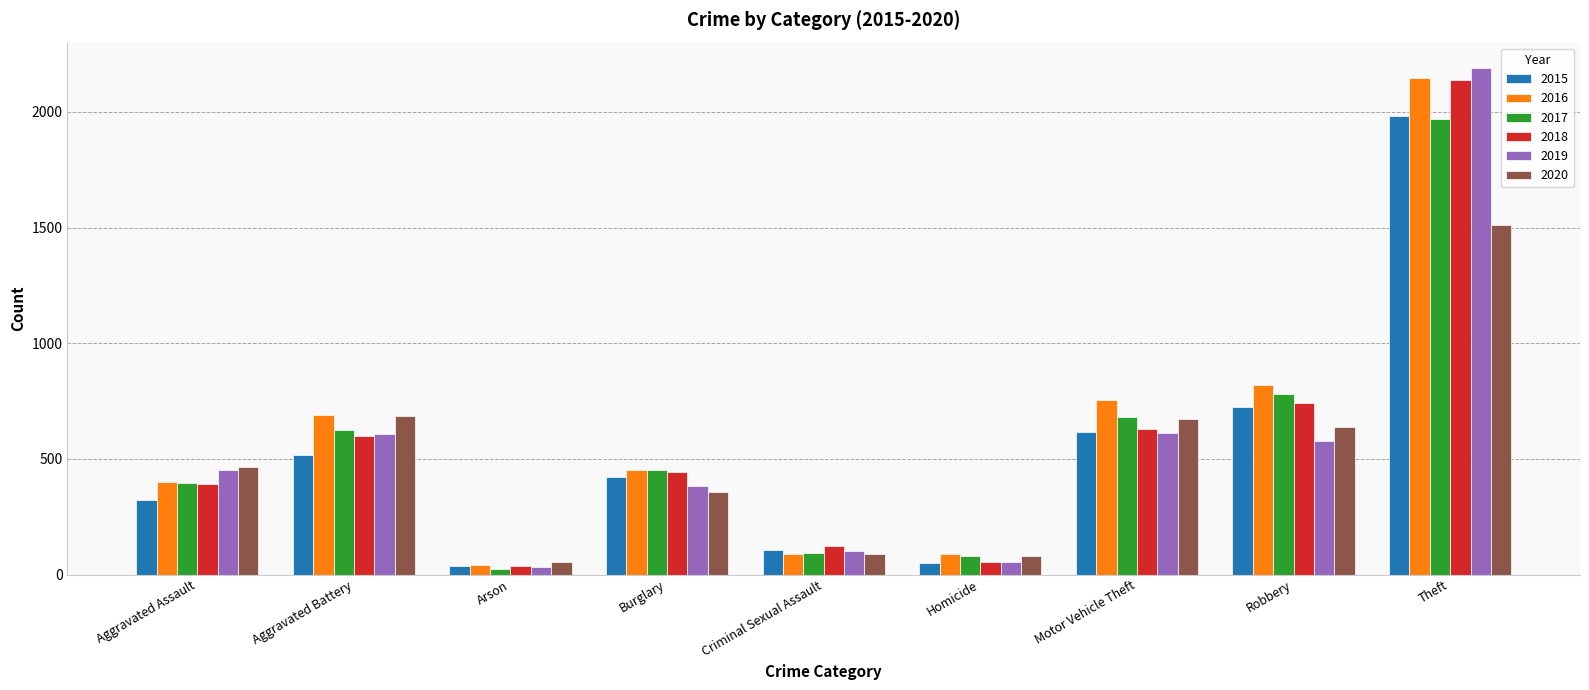

What is the sum of all 2017 values?

5096